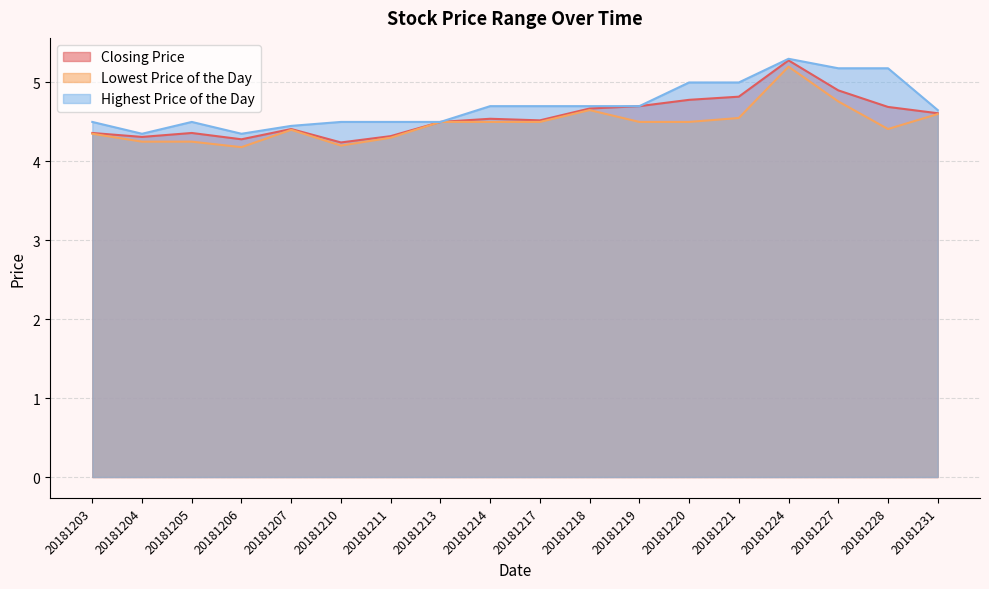

How many interior local peaks does the Lowest Price of the Day series have?

3